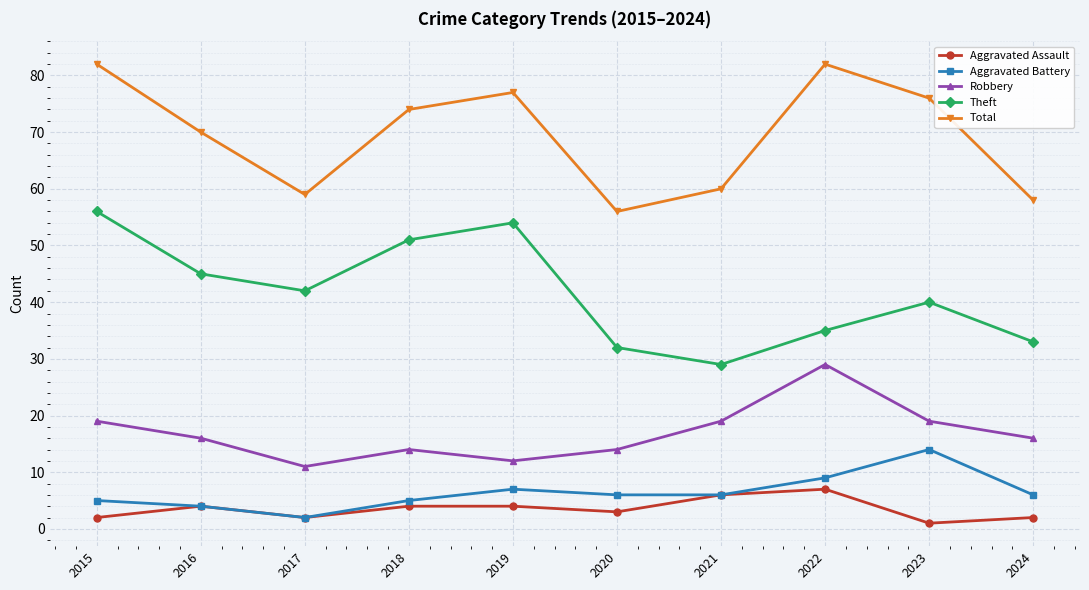

Which series changed the most between 2021 and 2022?

Total